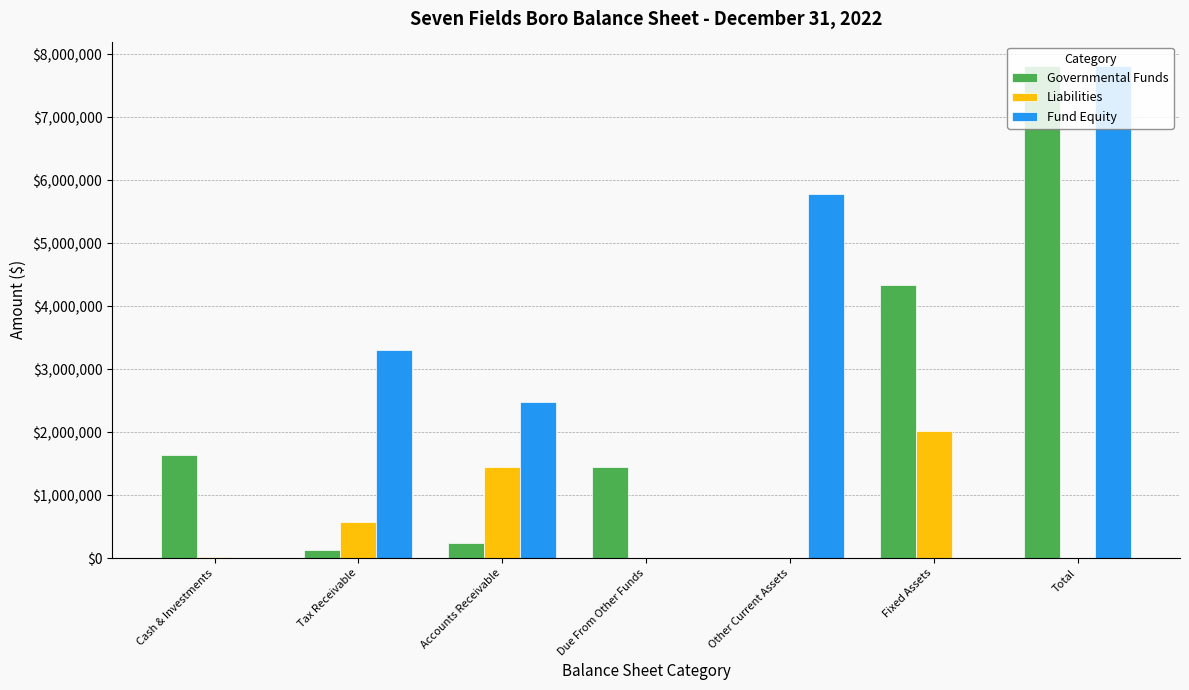

What are all the series names shown in the legend?

Governmental Funds, Liabilities, Fund Equity